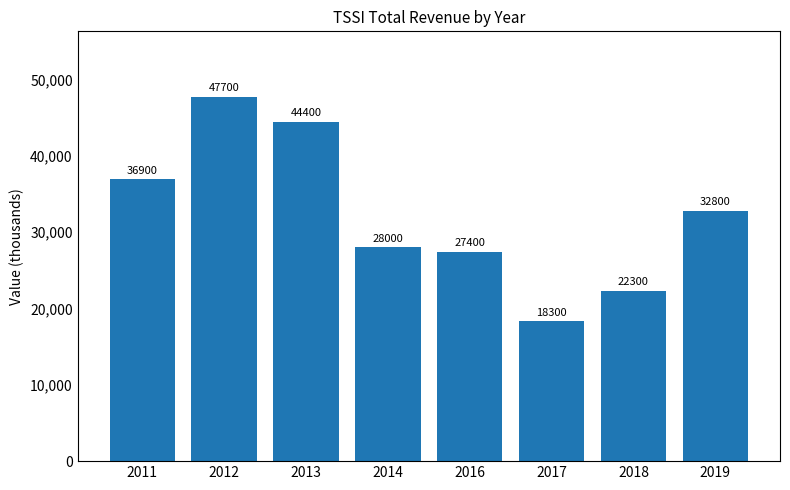

Reading right to left, list all the values displayed in this chart.

2019=32800	2018=22300	2017=18300	2016=27400	2014=28000	2013=44400	2012=47700	2011=36900